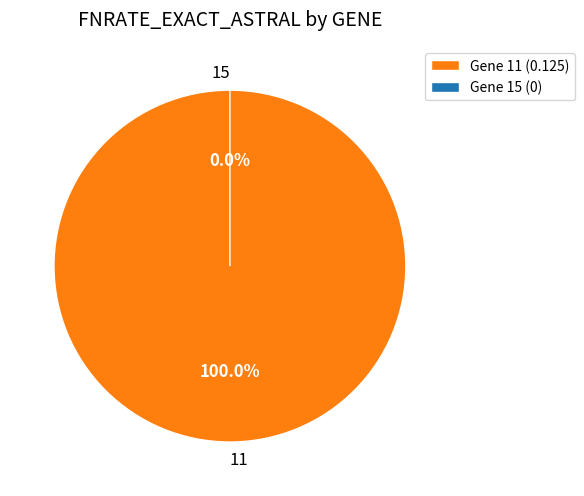

What is the change in value from 11 to 15?

-0.1